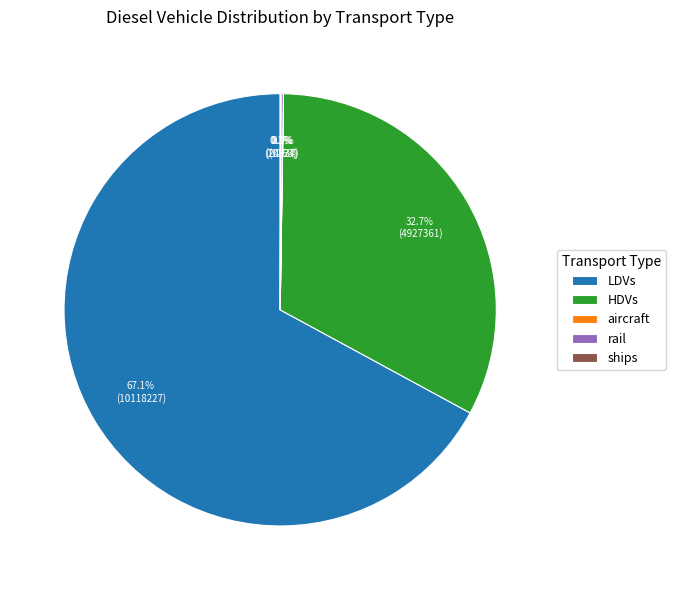

What is the ratio of the value at HDVs to the value at LDVs?

0.5